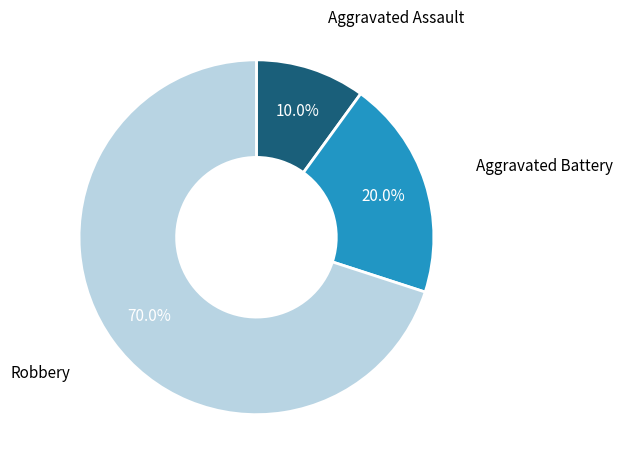

Does any single category account for the majority?

Yes